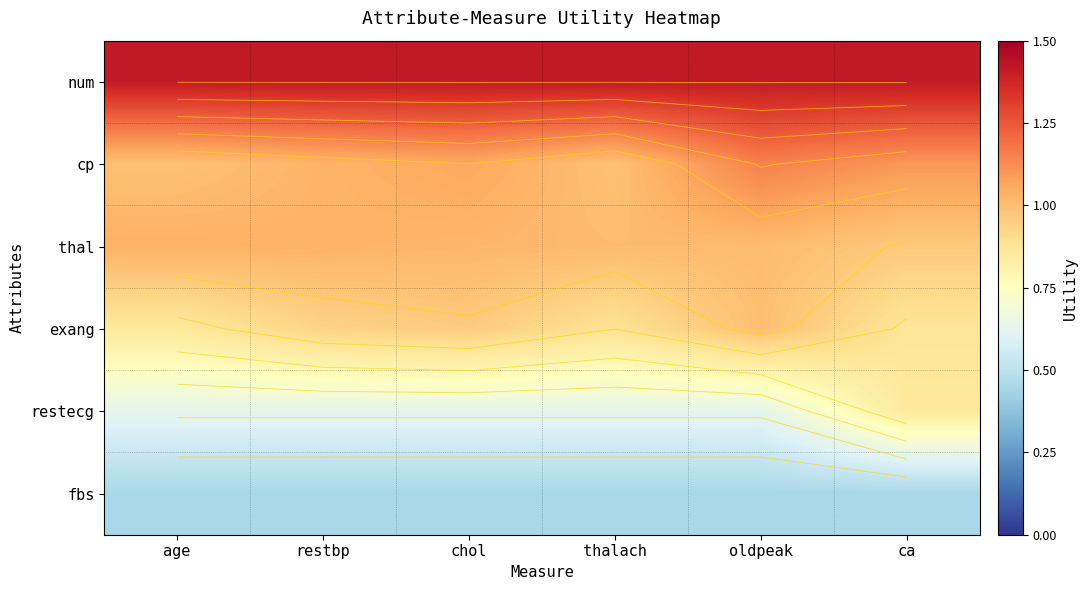

Rank the categories by exang value from highest to lowest.

oldpeak, chol, restbp, thalach, ca, age